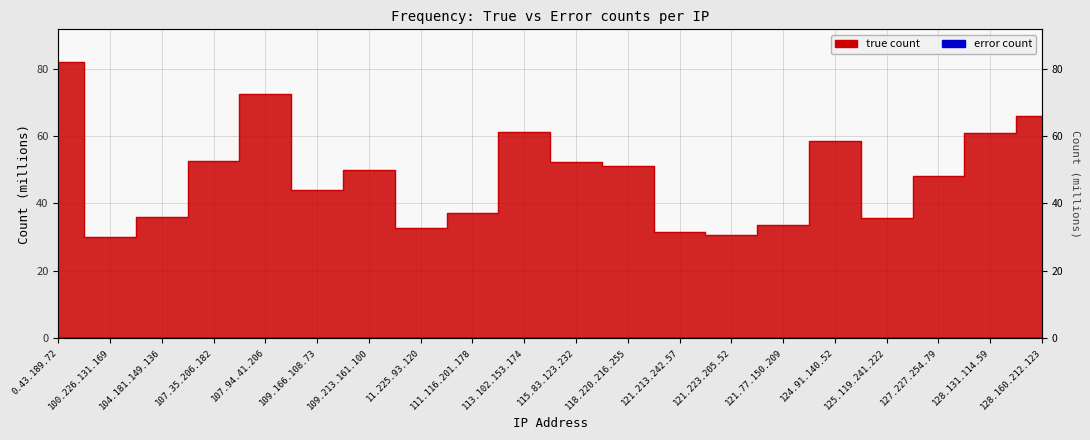

Rank the series by their maximum value, from lowest to highest.

error, true